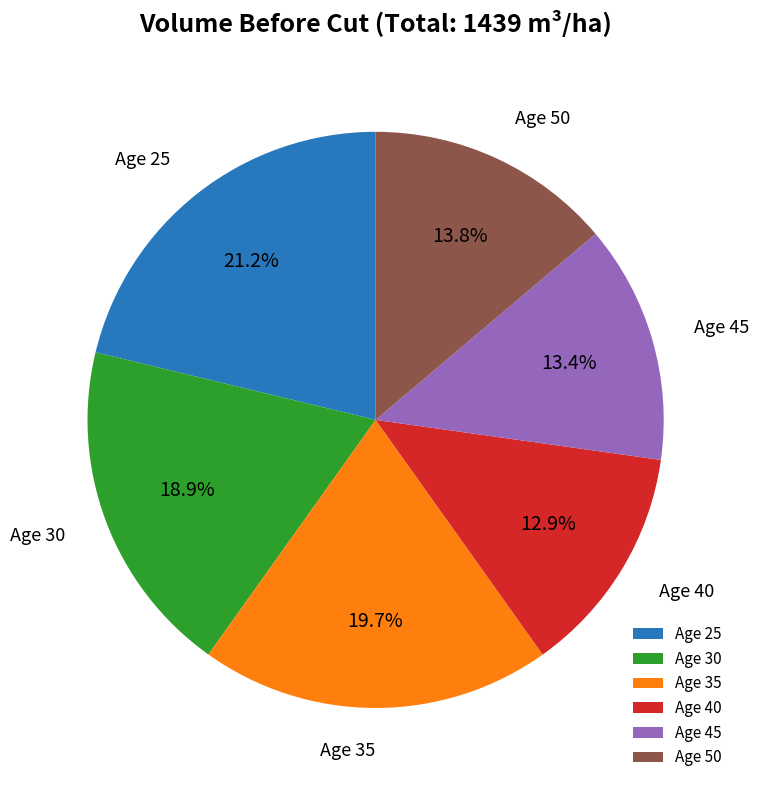

Which has a higher value, Age 25 or Age 45?

Age 25